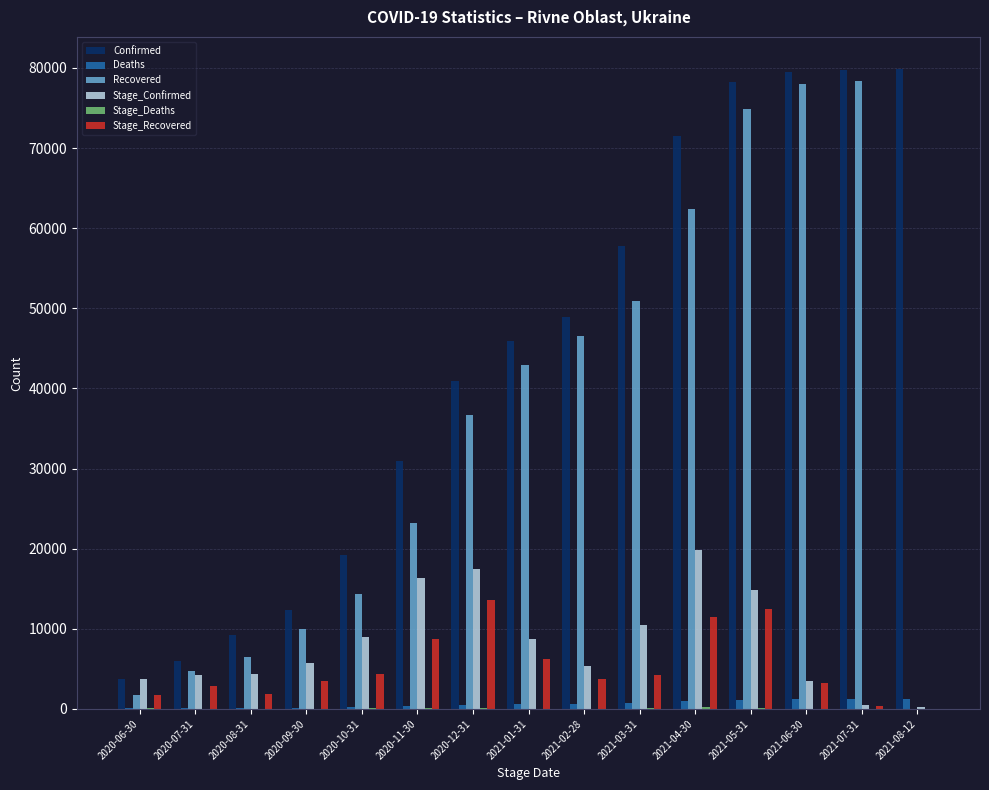

Which series changed the most between 2020-09-30 and 2021-05-31?

Confirmed